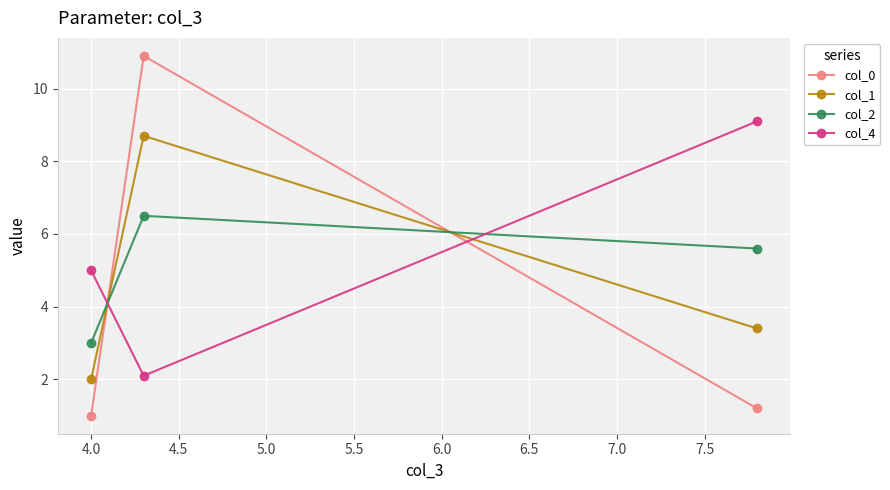

What are all the series names shown in the legend?

col_0, col_1, col_2, col_4